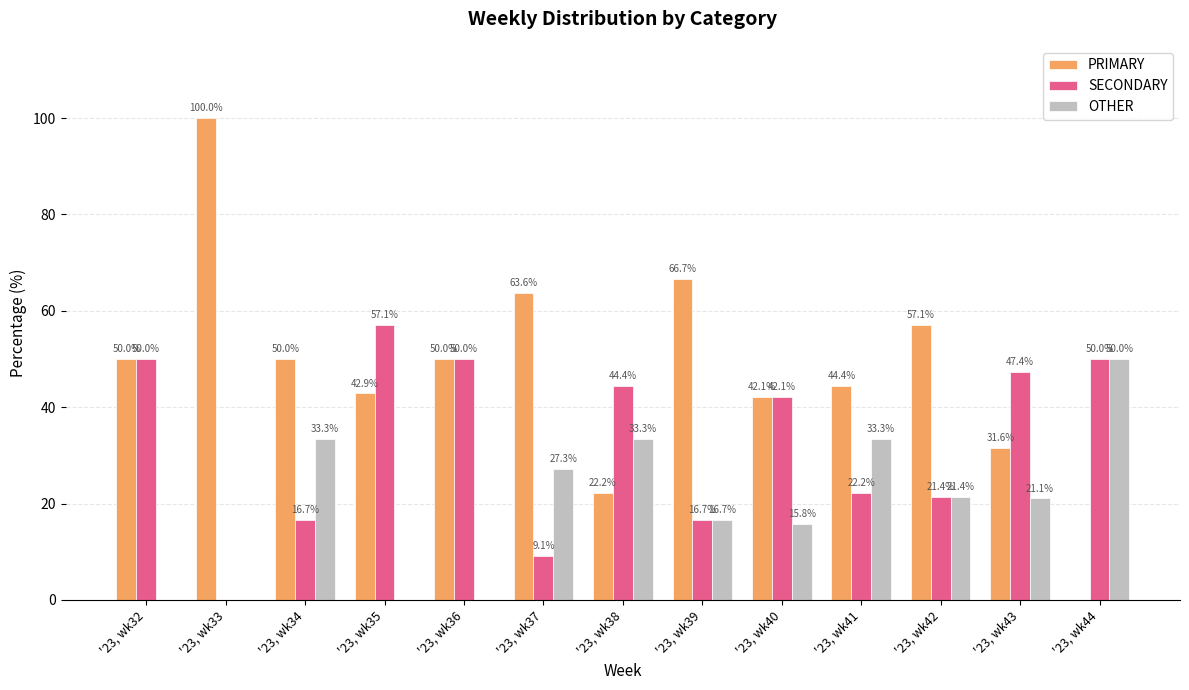

Which series changed the most between '23, wk33 and '23, wk38?

PRIMARY